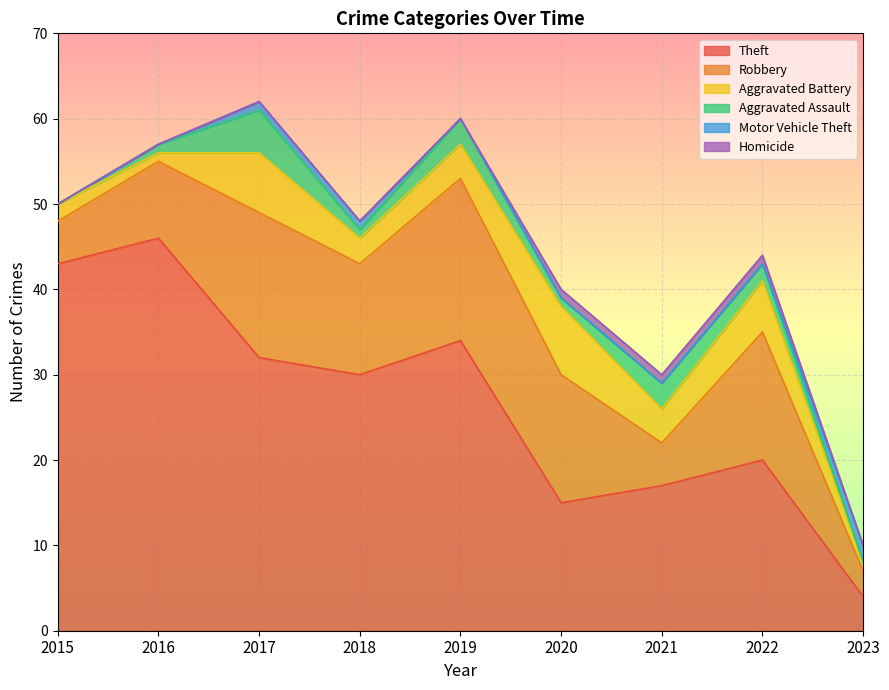

The Theft series shows 4 at 2021. True or false?

False